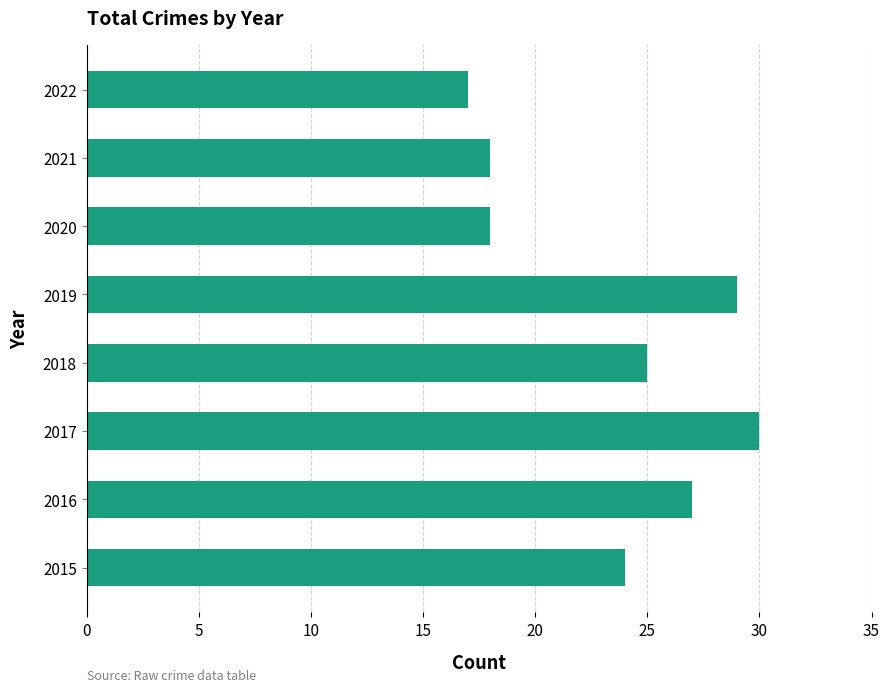

Reading bottom to top, extract all data points from this chart.

2015=24	2016=27	2017=30	2018=25	2019=29	2020=18	2021=18	2022=17